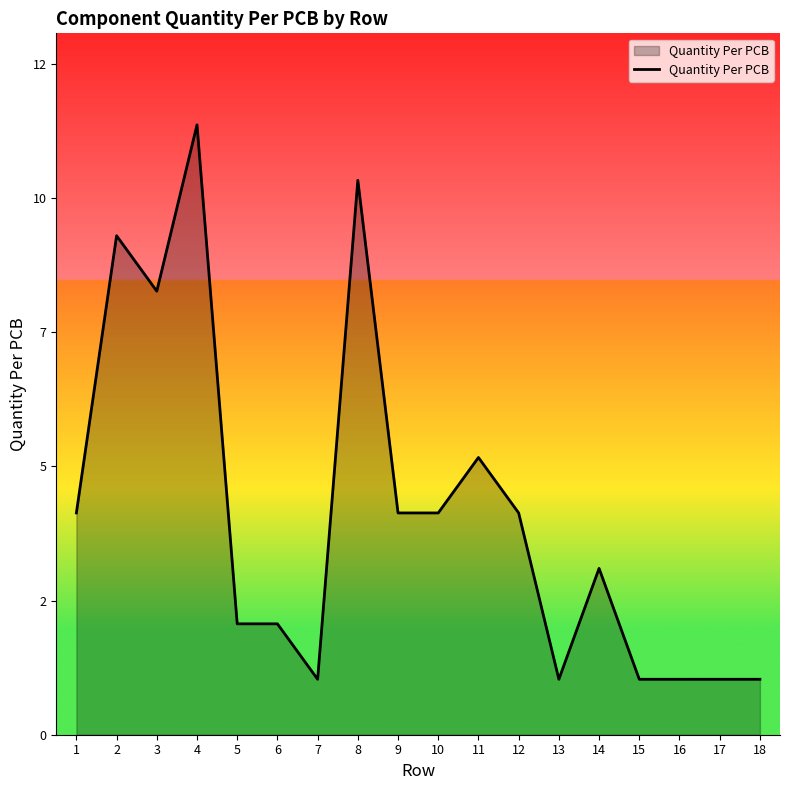

Does the chart have visible grid lines?

No